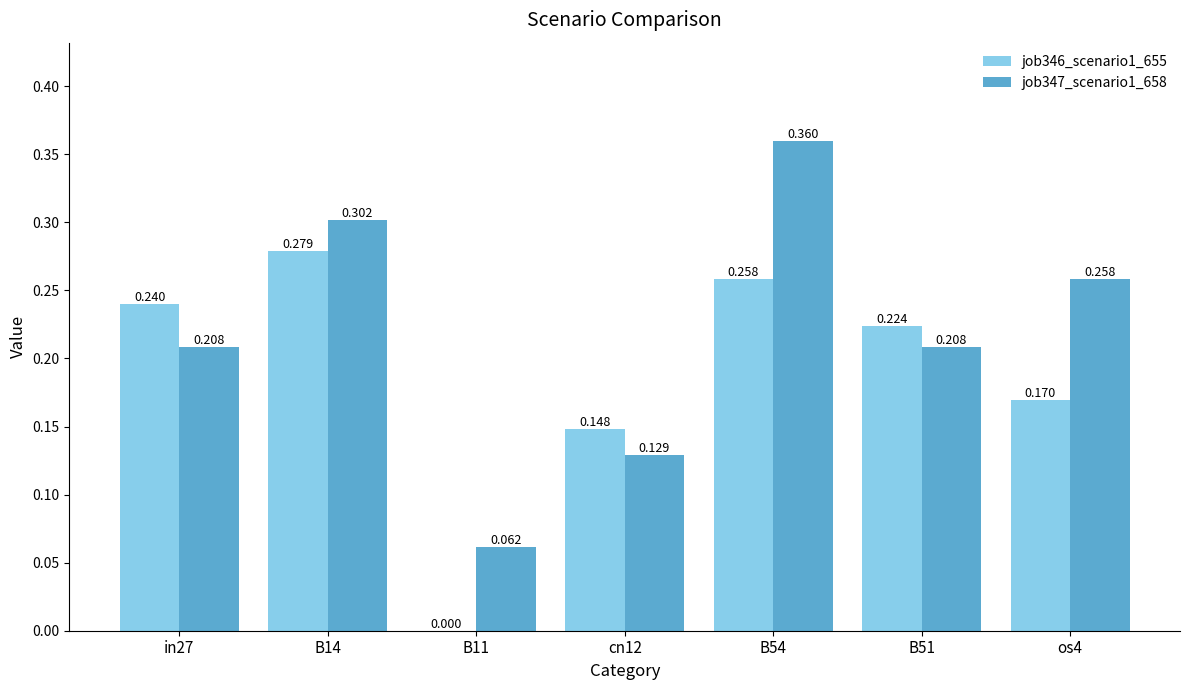

Is the value of job346_scenario1_655 at B54 greater than the value of job347_scenario1_658 at in27?

Yes